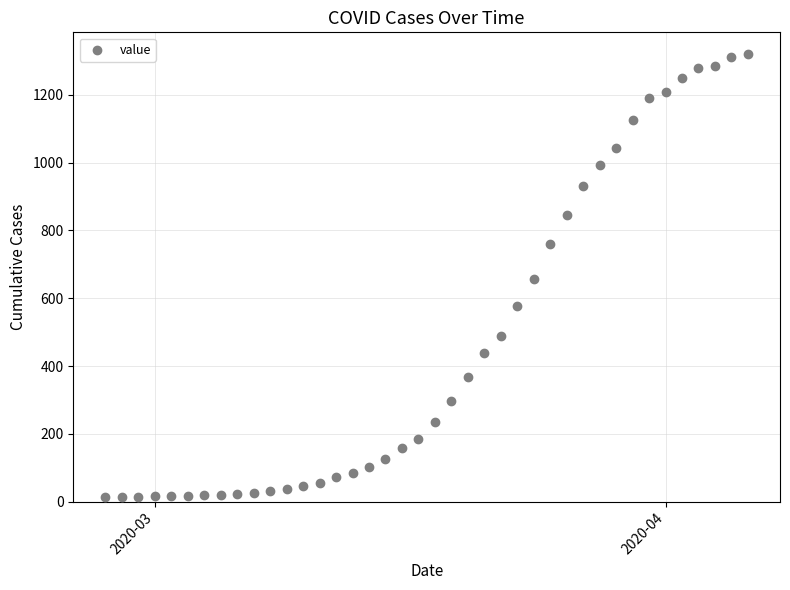

What is the range of X values (max minus min)?

39